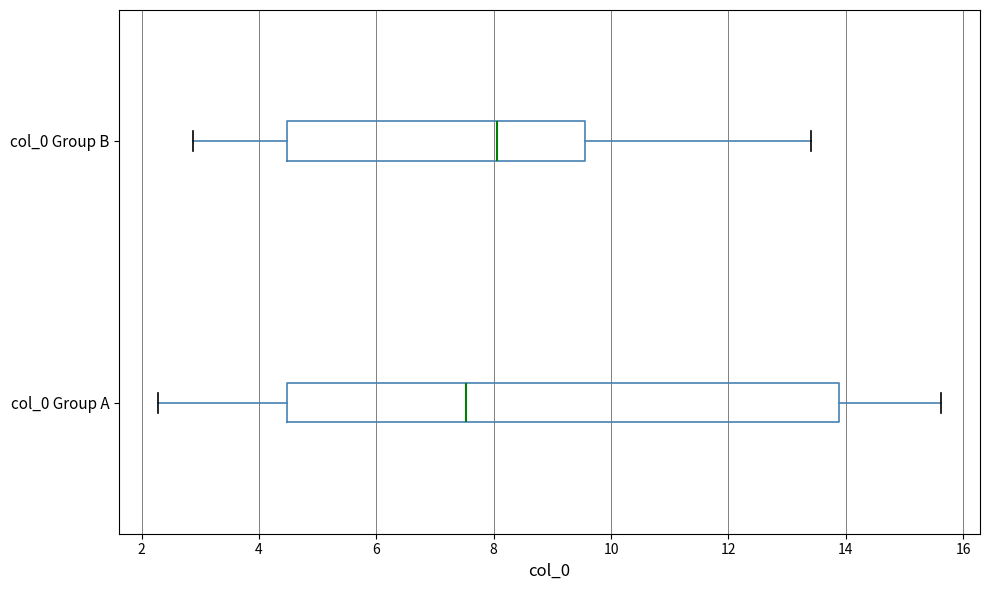

Where is the right edge of the box for col_0 Group A on the x-axis? The values are not printed on the chart, so give them approximately, as read against the axis.

13.8